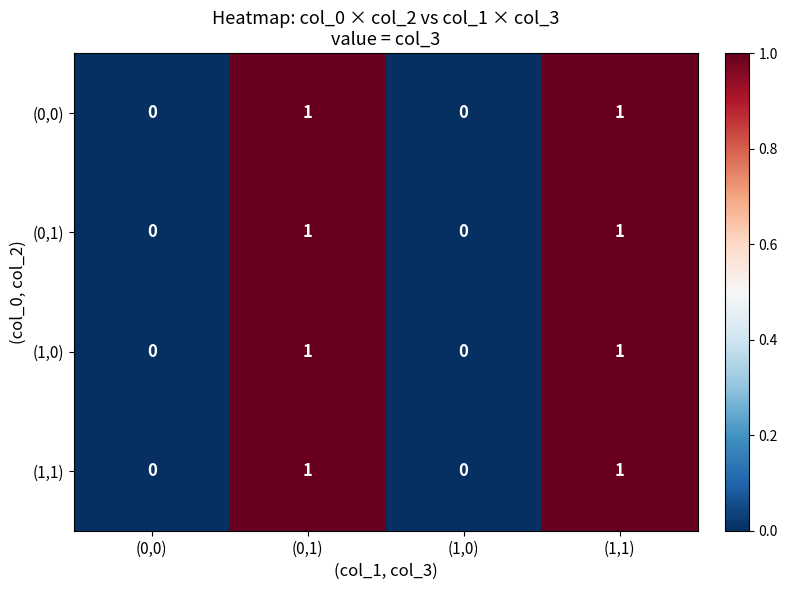

True or false: (0,1) has a value of 1 at (0,1).

True